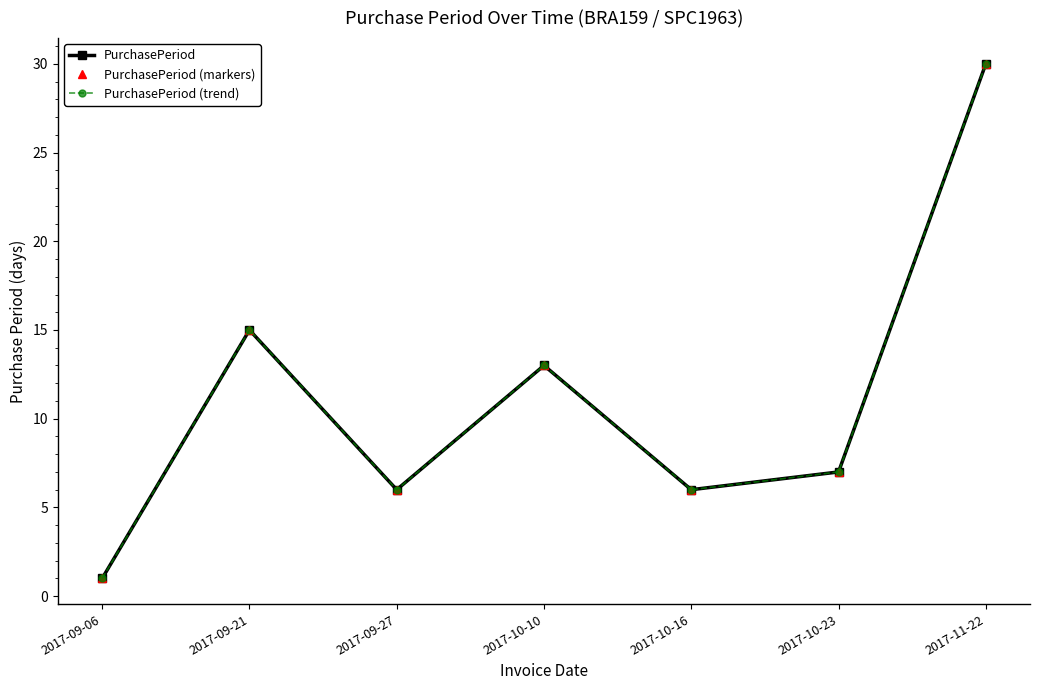

Does the chart have visible grid lines?

No